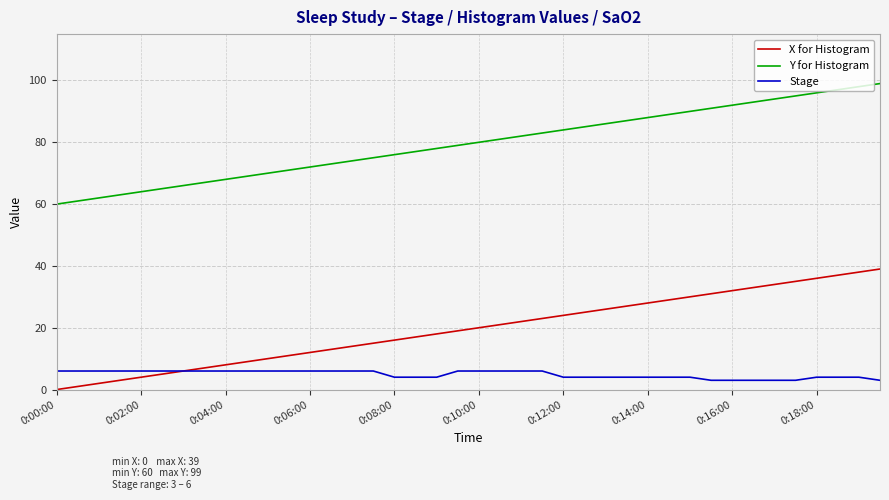

What are all the series names shown in the legend?

X for Histogram, Y for Histogram, Stage